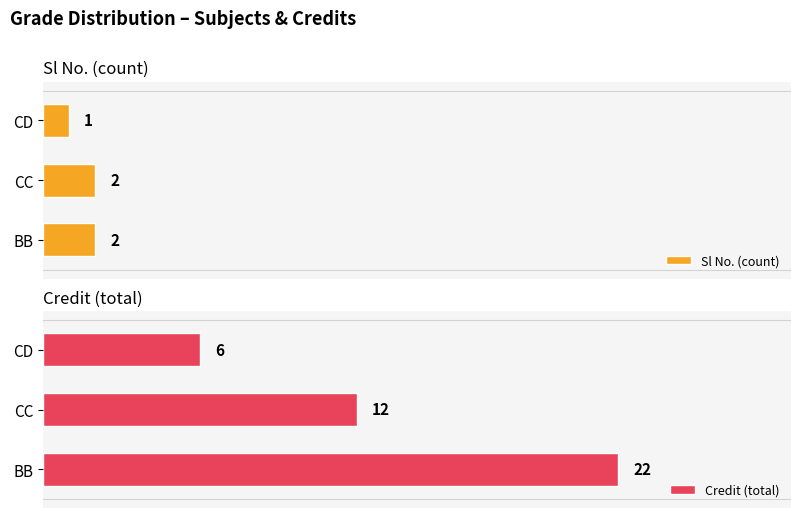

At which label does Sl No. (count) reach its minimum?

CD